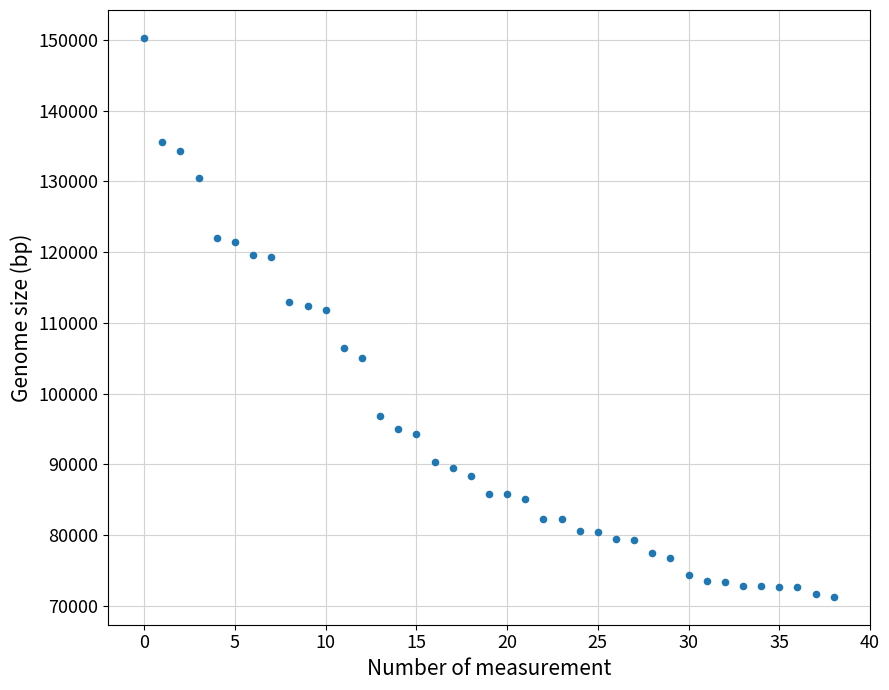

What is the range of Y values (max minus min)?

79055